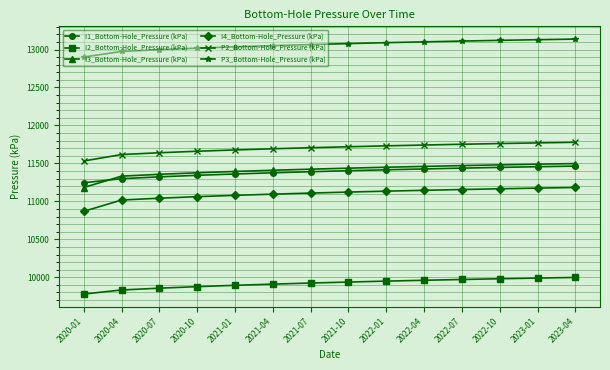

What is the total value across all series at 2022-01?

68772.4